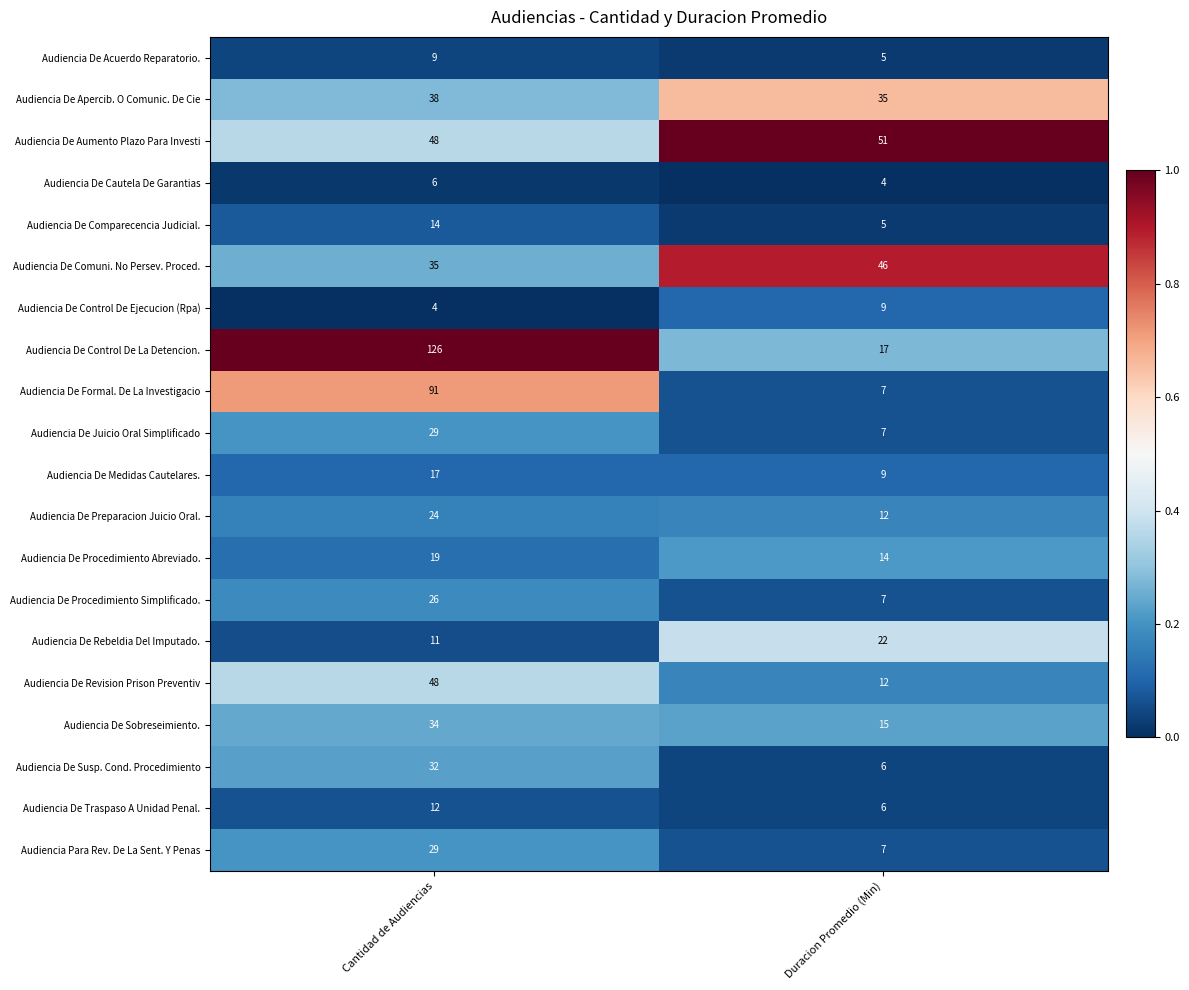

What is the sum of the Audiencia De Control De Ejecucion (Rpa) values at Cantidad de Audiencias and Duracion Promedio (Min)?

13